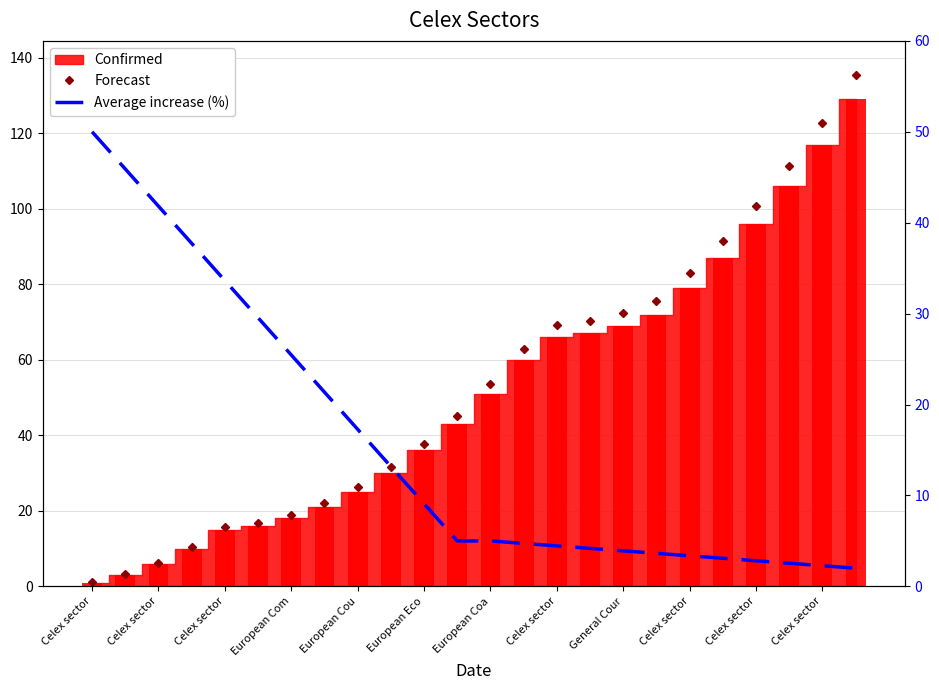

Are the bars grouped side by side (vs. stacked)?

Yes